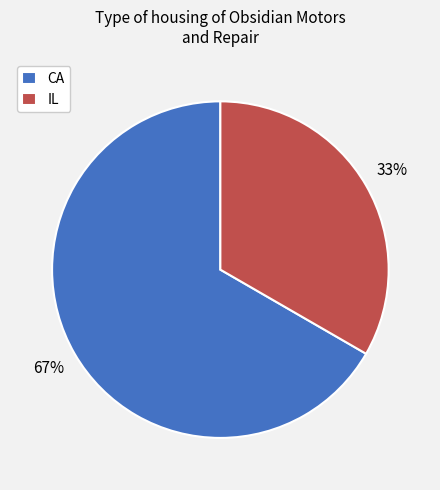

Do IL and CA together represent more than half of the pie?

Yes